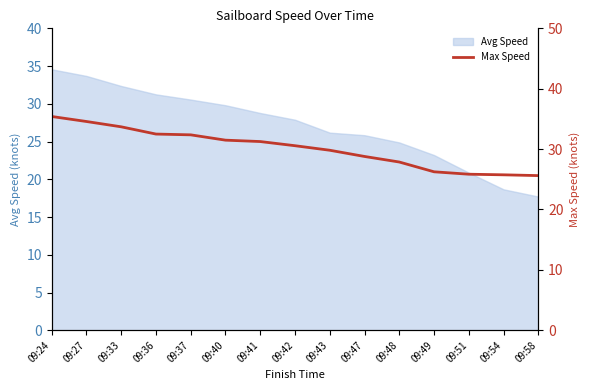

Between 09:36 and 09:40, which is larger?

09:36